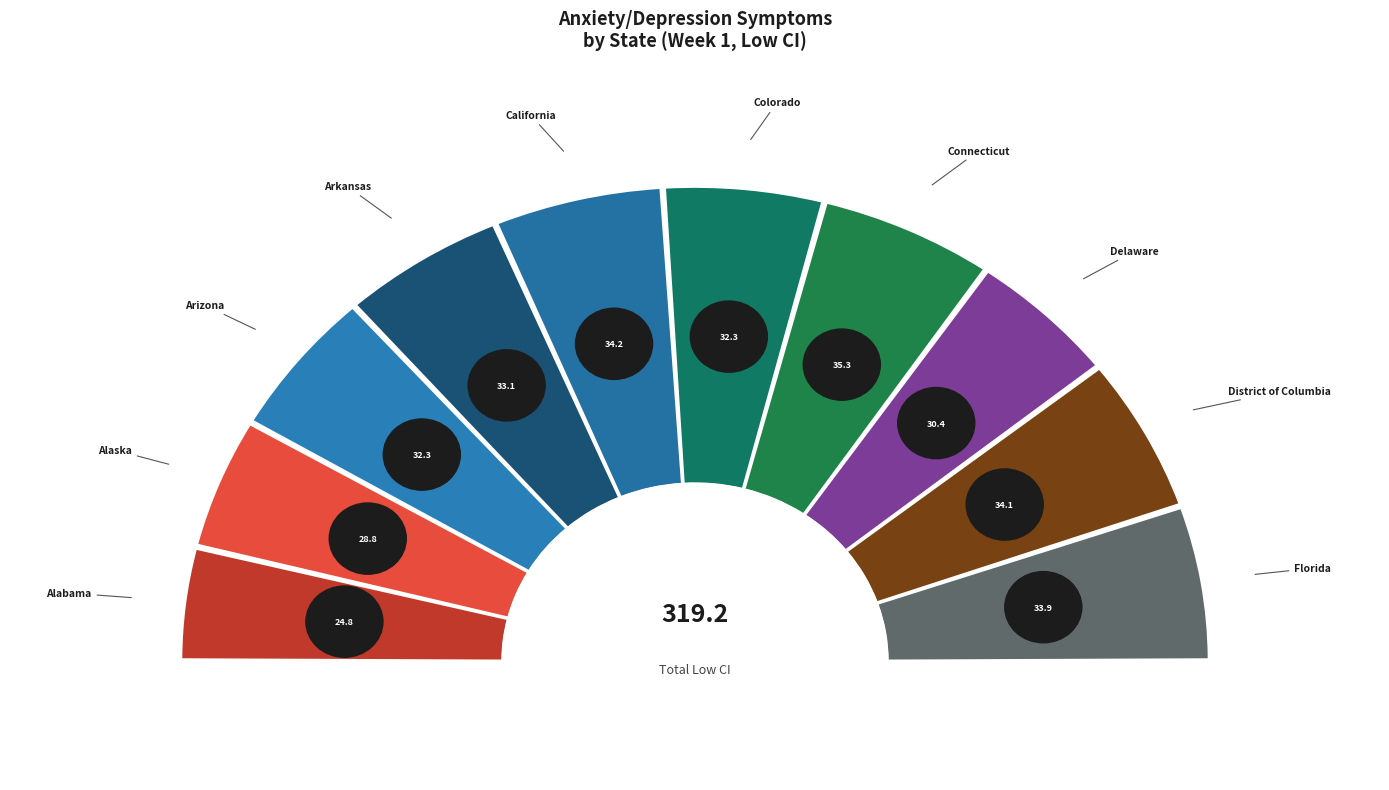

What percentage is NOT represented by California?

89.3%